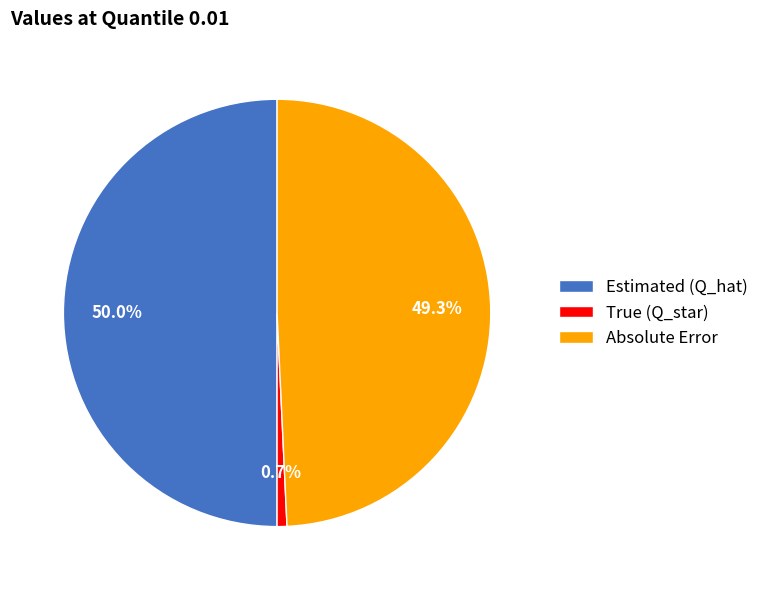

How many slices are in this pie chart?

3